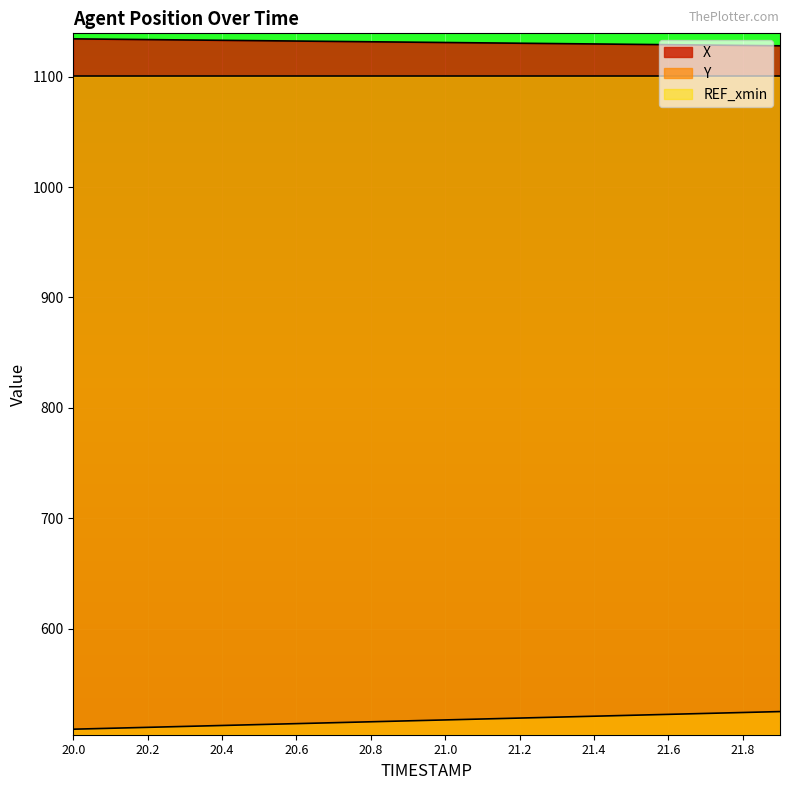

What is the difference between the highest and lowest values at 20.4?

620.4